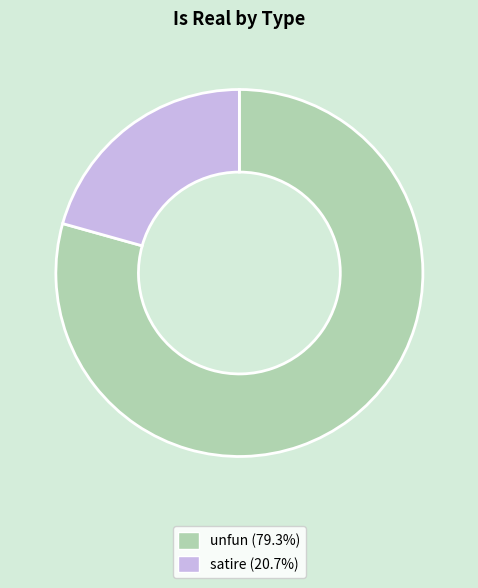

Which category has the biggest portion of the pie?

unfun